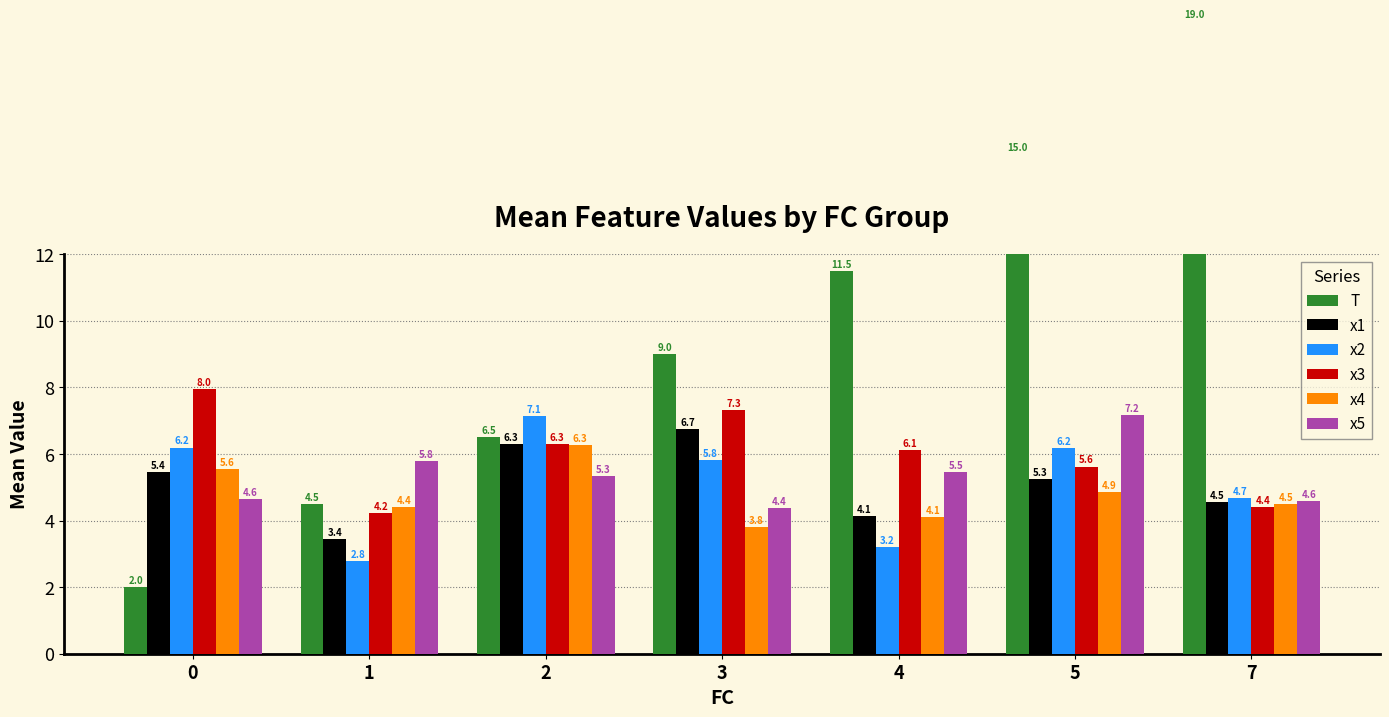

What is the value of the x1 bar at the 2nd from the left?

3.4